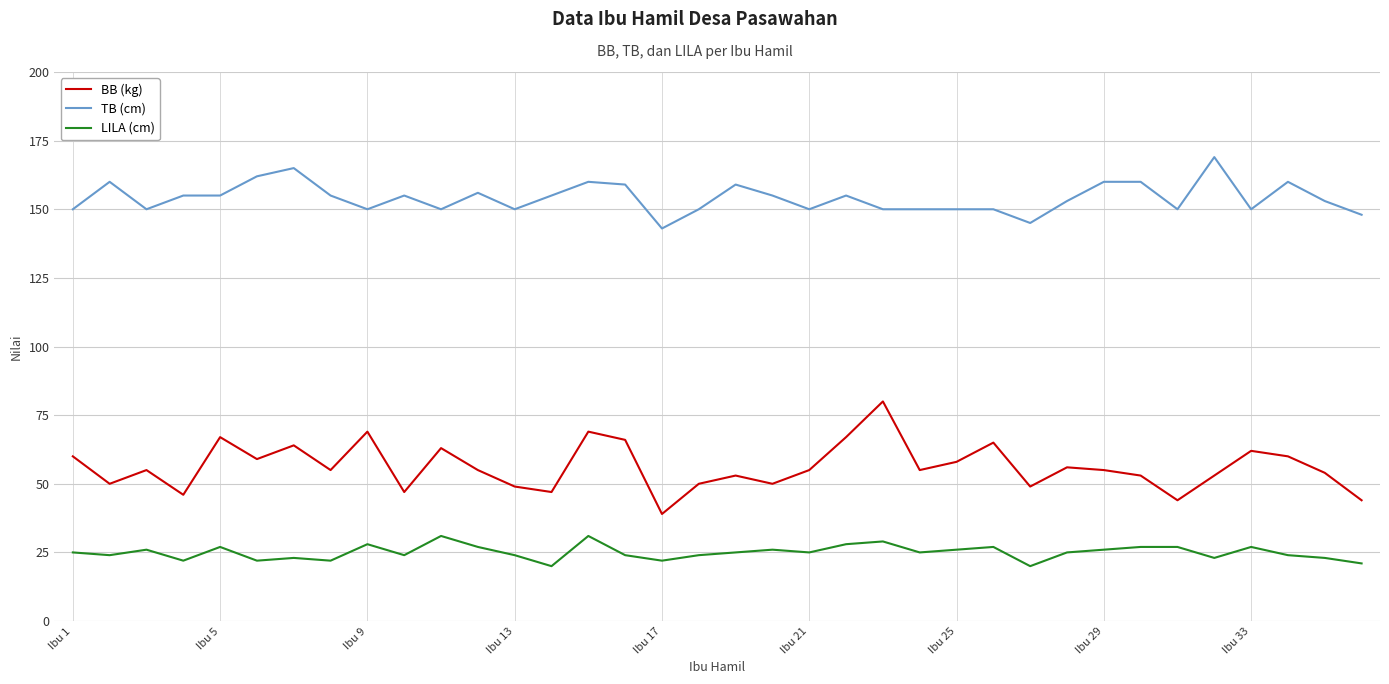

True or false: LILA (cm) has more than 2 points higher than both neighbors.

True